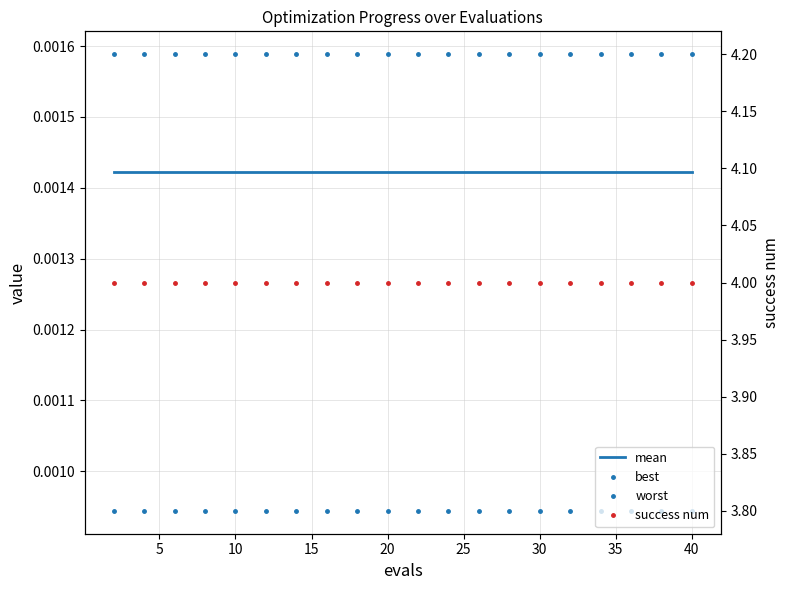

True or false: best has more than 1 points higher than both neighbors.

False